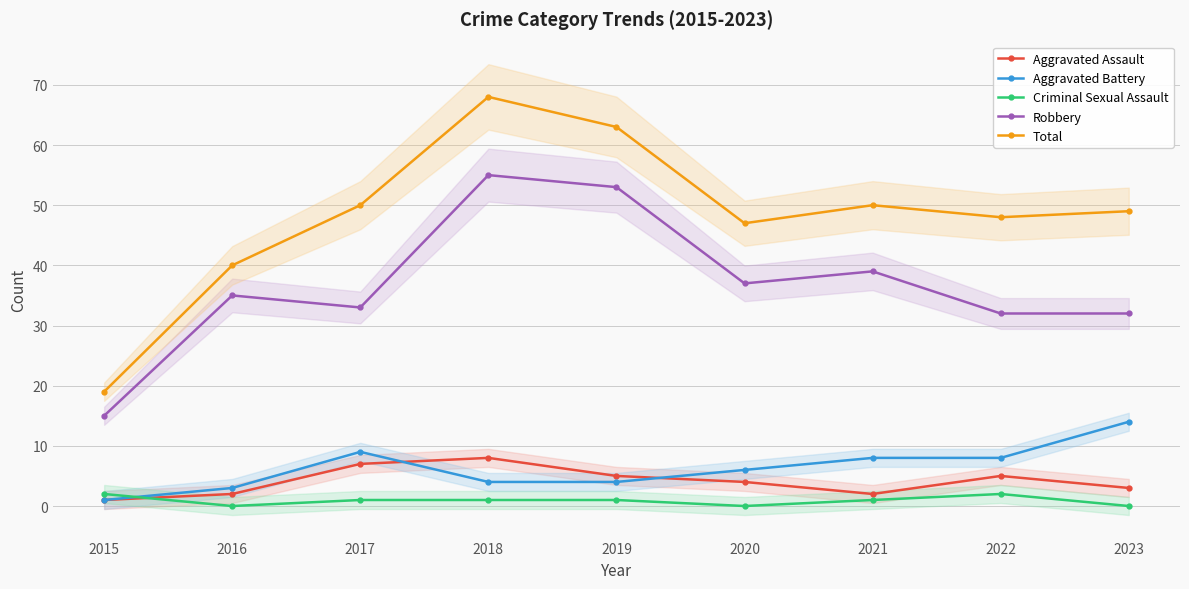

True or false: Aggravated Assault has a value of 1 at 2015.

True